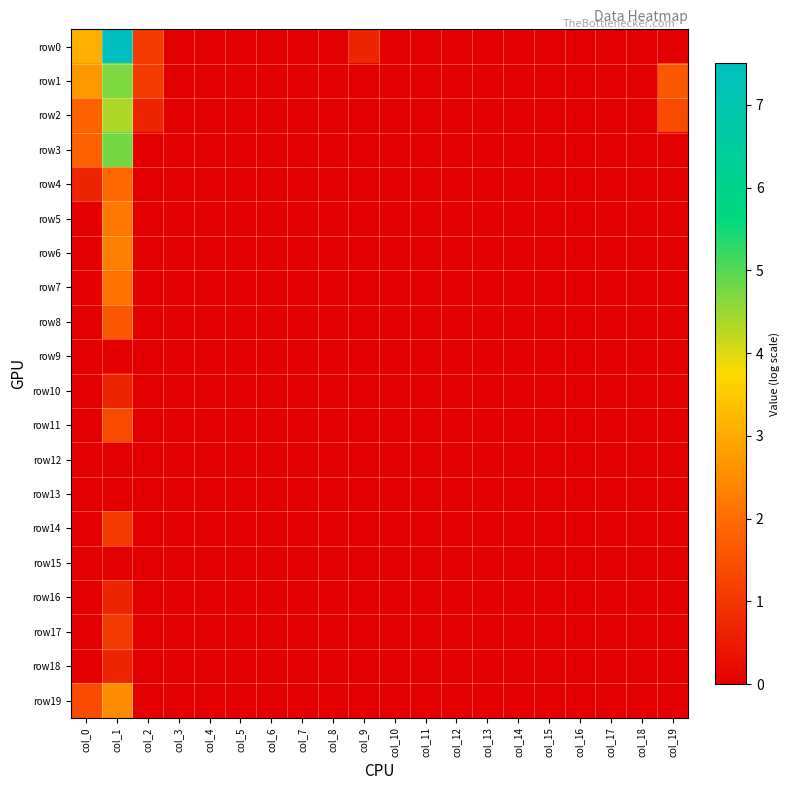

How many categories are shown in the chart?

20